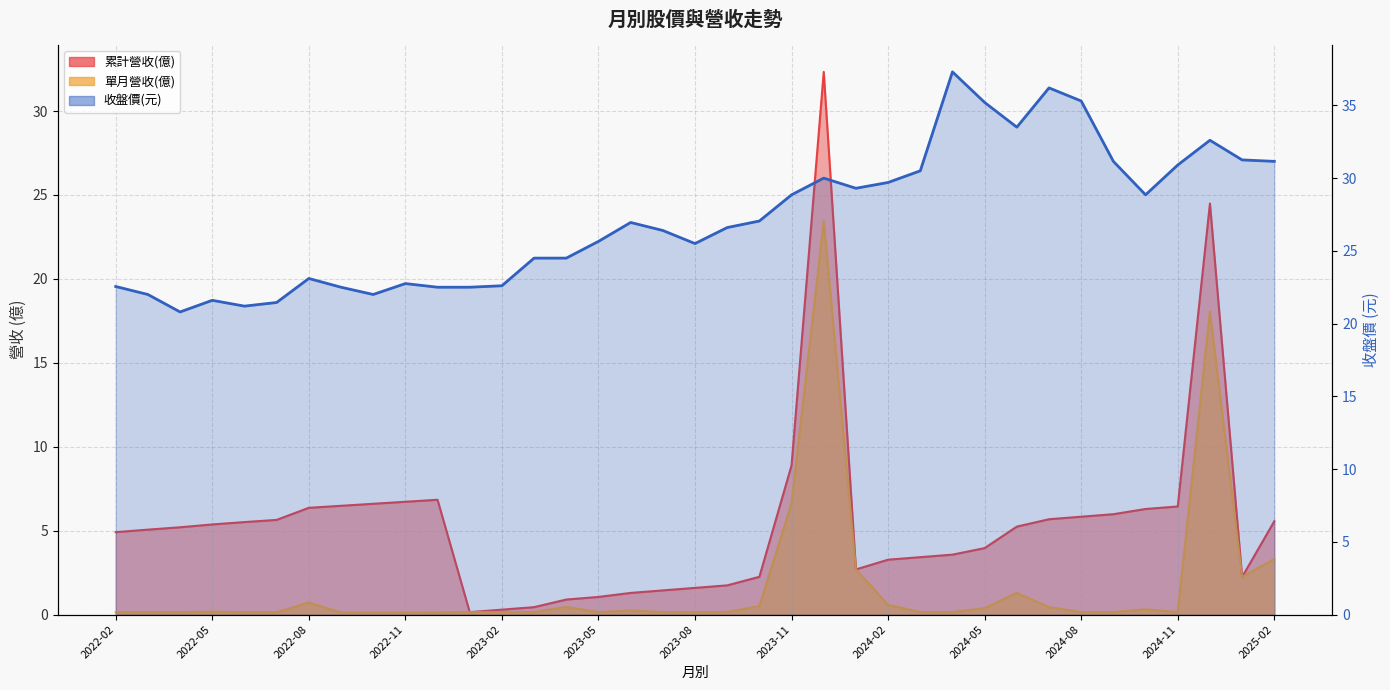

What are all the series names shown in the legend?

累計營收(億), 單月營收(億), 收盤價(元)